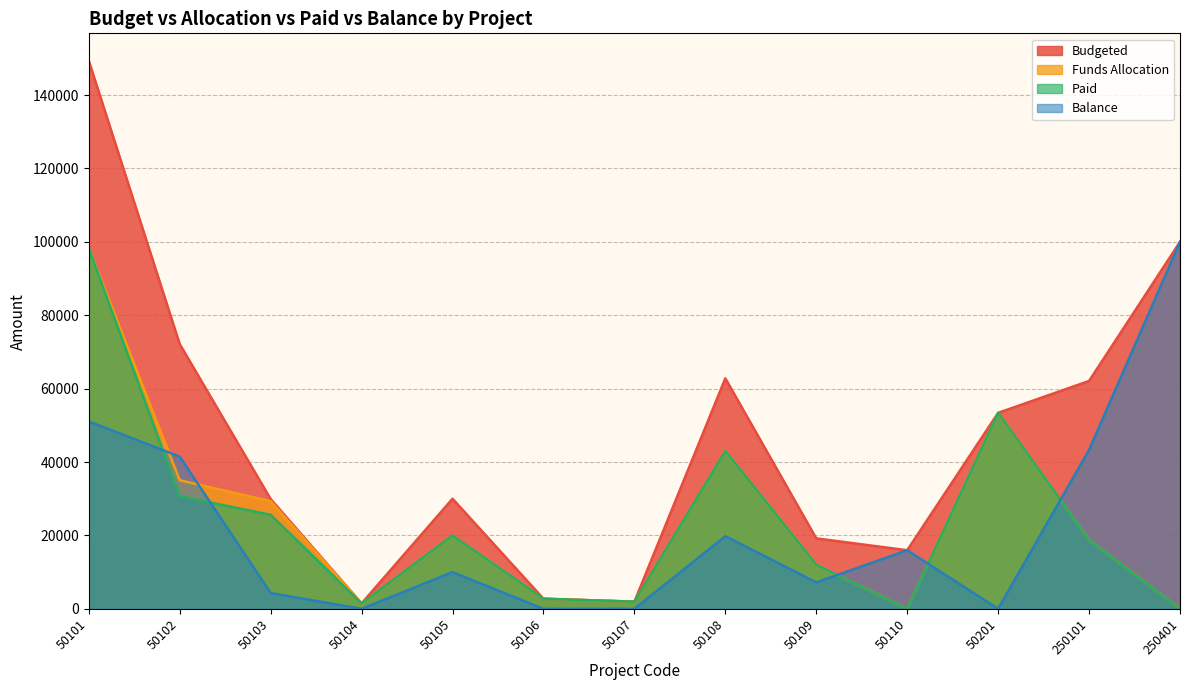

Which category has the highest value in the Balance series?

250401